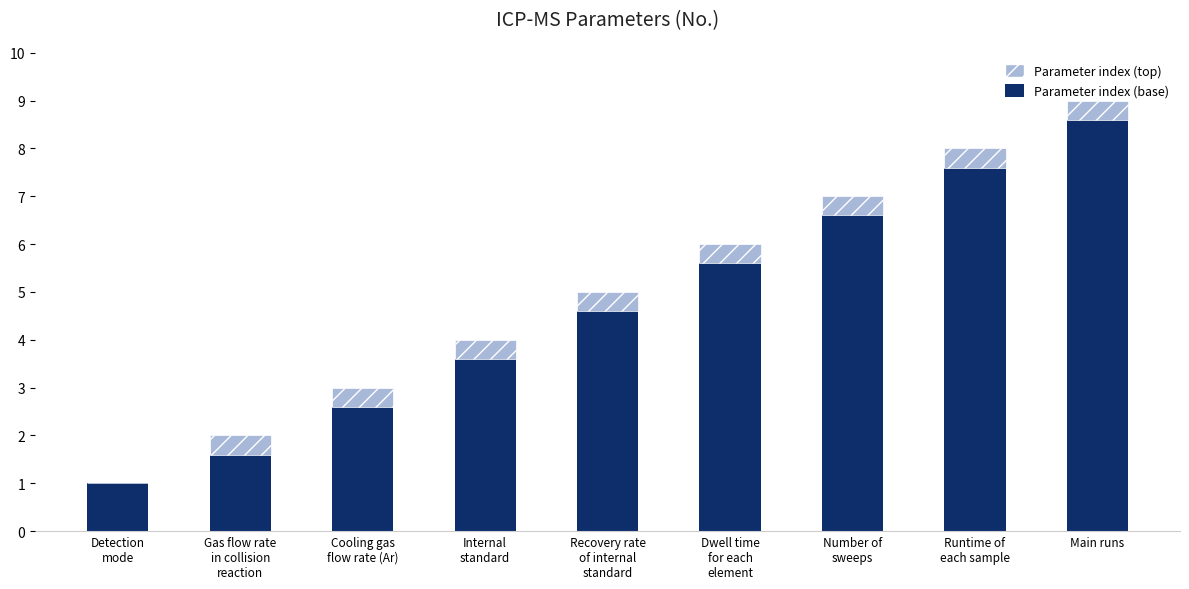

At which category is the sum across all series the highest?

Main runs